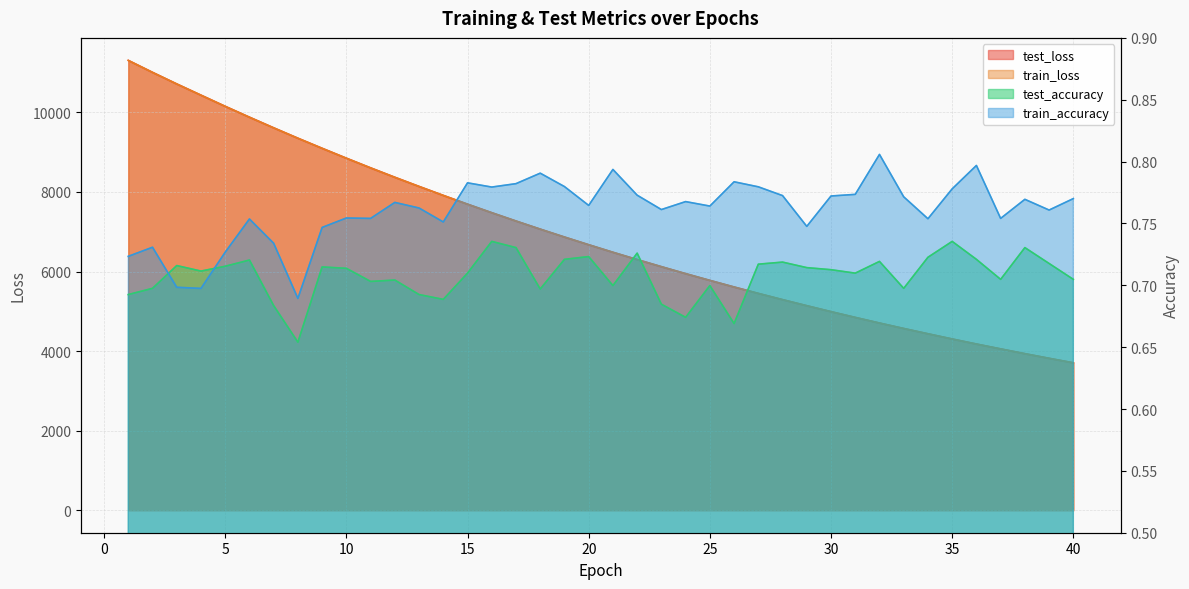

Which category has the lowest value across all series?

8